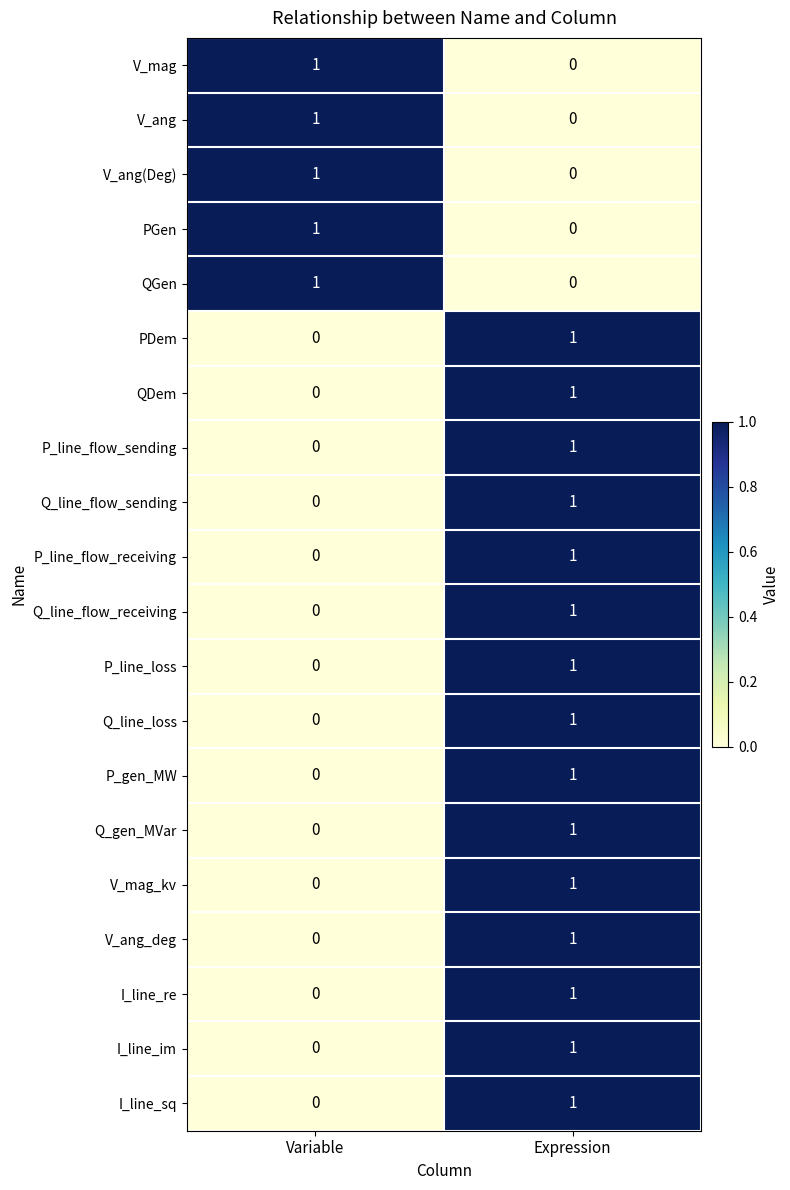

How many series are shown in this chart?

20